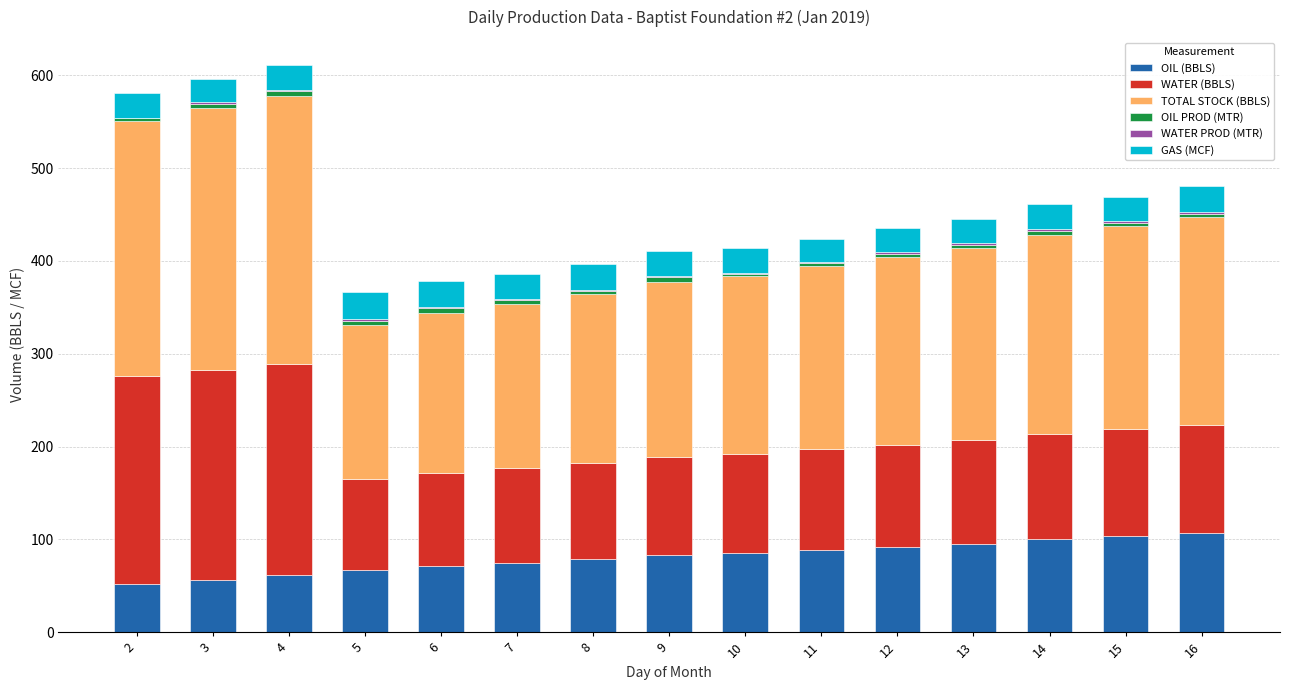

The value of OIL (BBLS) at 2 is 51.8. True or false?

True